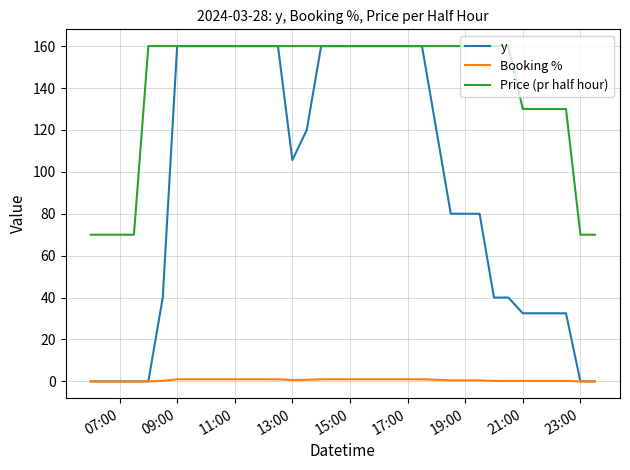

At how many categories does at least one series exceed 68?

36